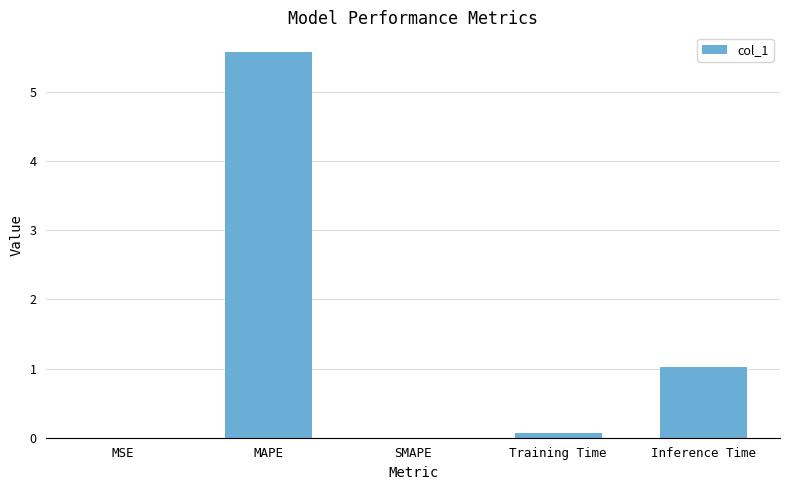

What is the average value?

1.3